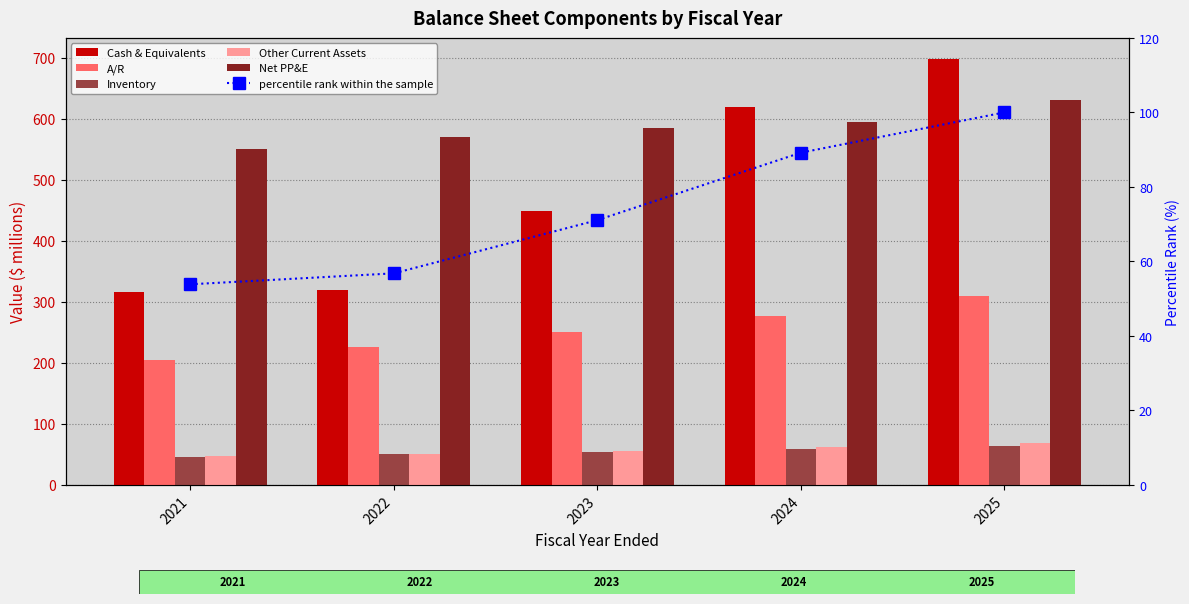

Between 2022 and 2023, which series saw the biggest shift?

Cash & Equivalents